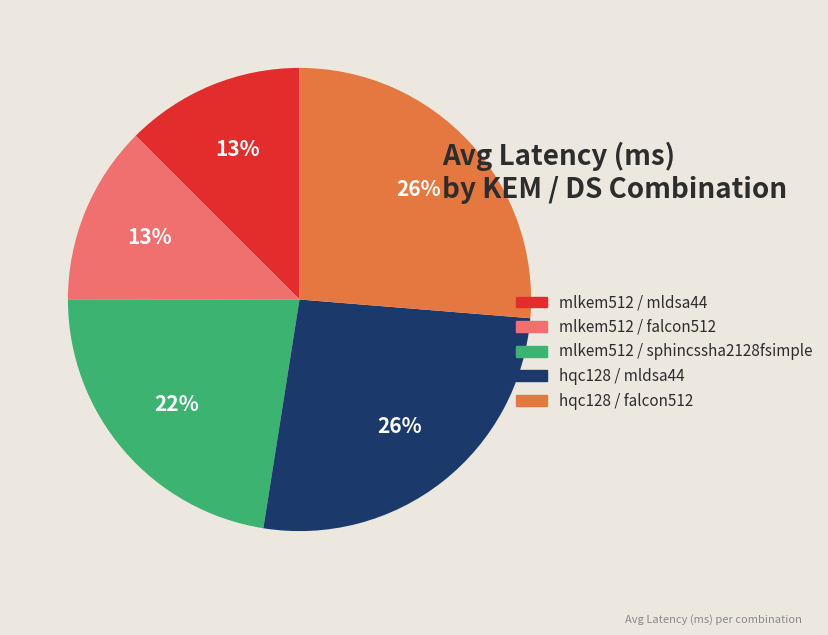

How many segments does this pie chart have?

5